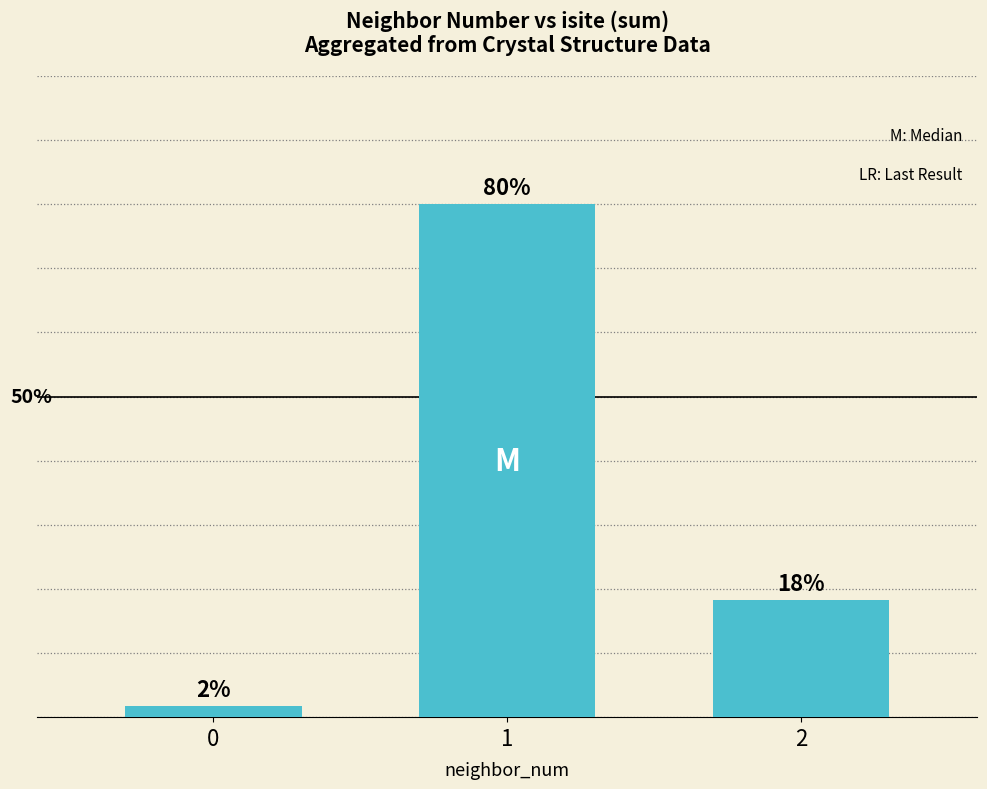

The value at 0 is 1.7. True or false?

True